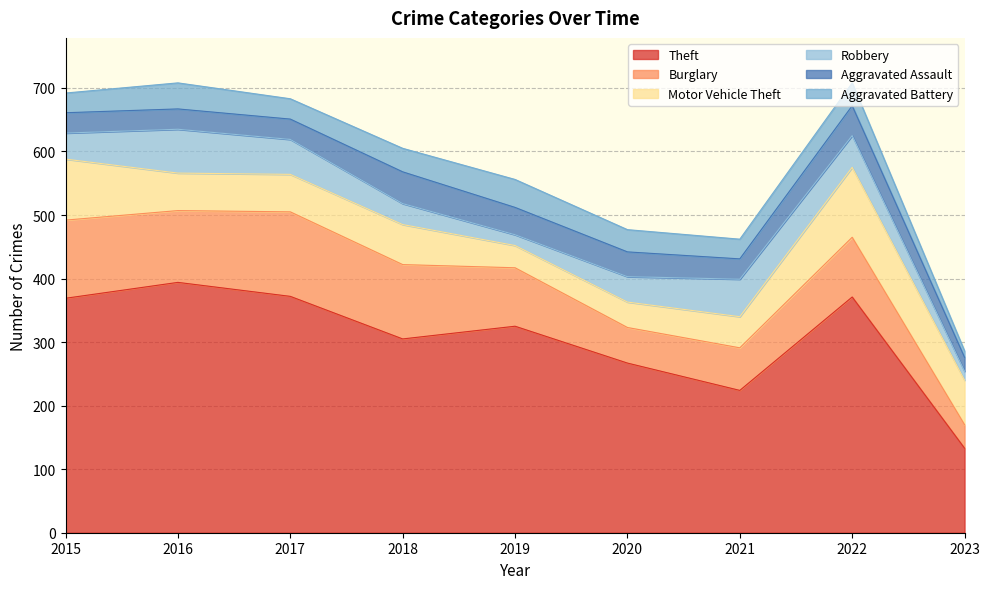

What is the total value across all series at 2016?

708